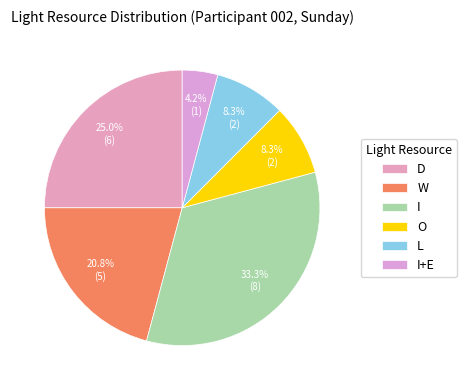

To the nearest percent, what is the average slice percentage?

17%